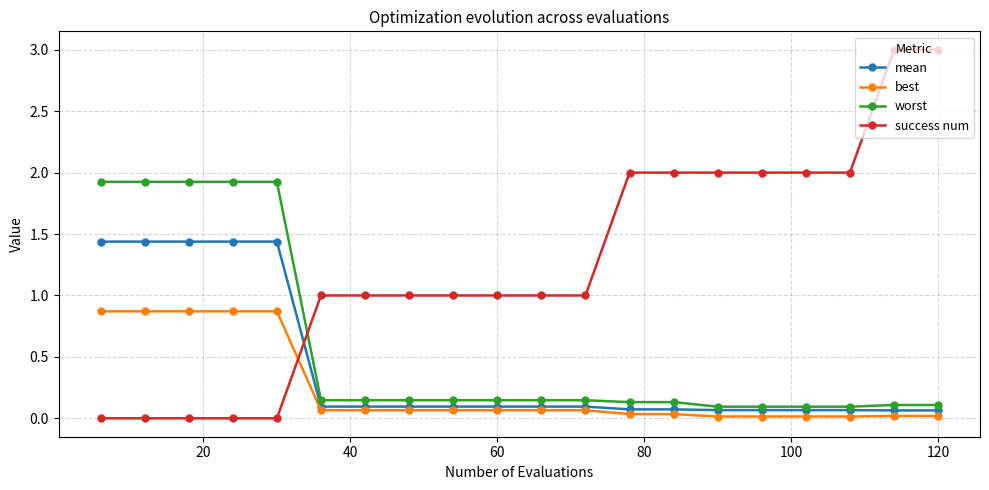

What is the value of the worst point at the 3rd from the left?

1.9